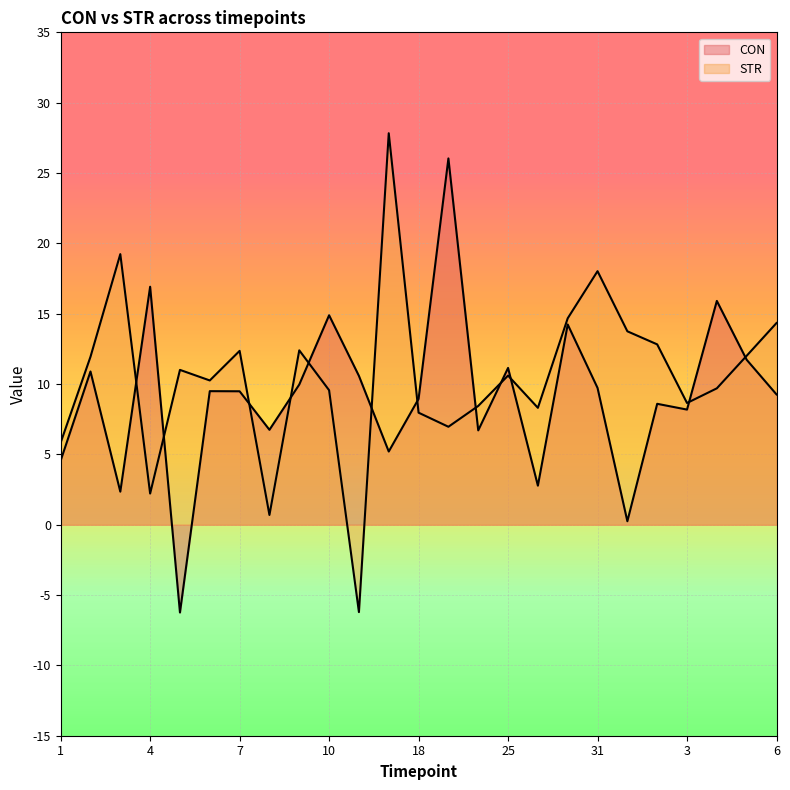

What value does the STR series have at 19?

7.0